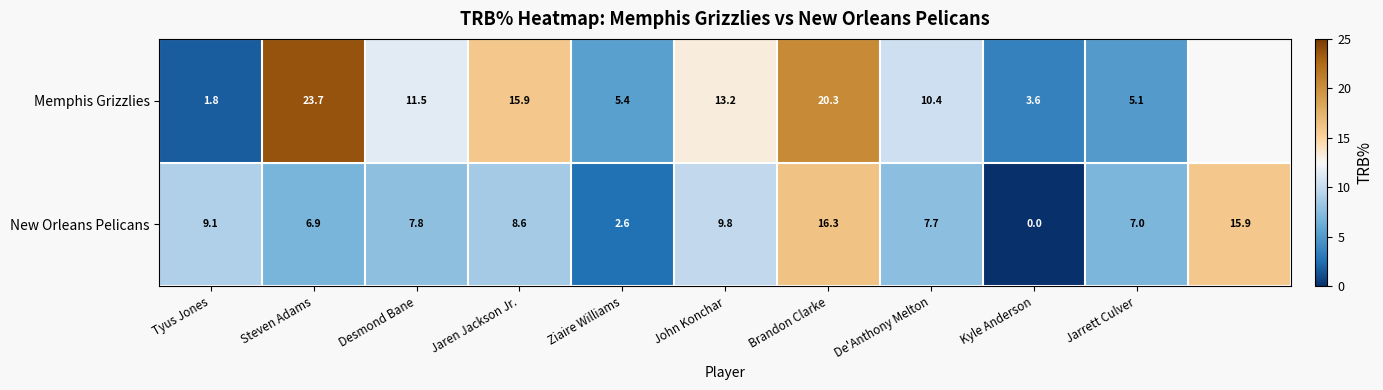

What is the total value across all series at John Konchar?

23.0